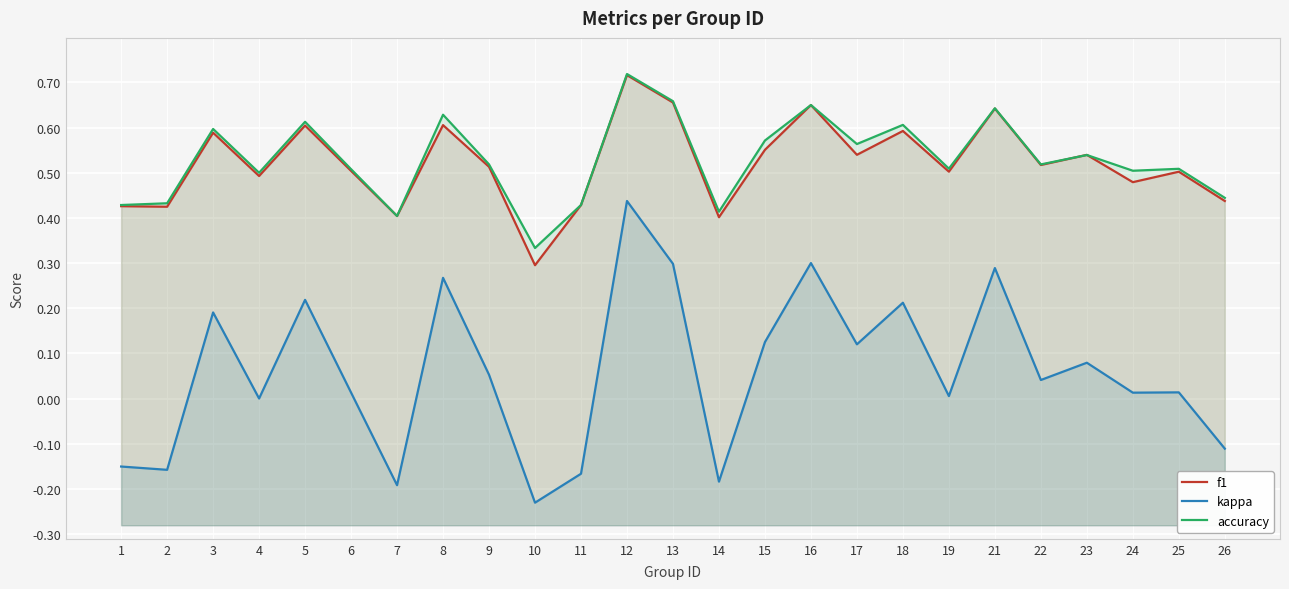

What is the greatest value displayed?

0.7